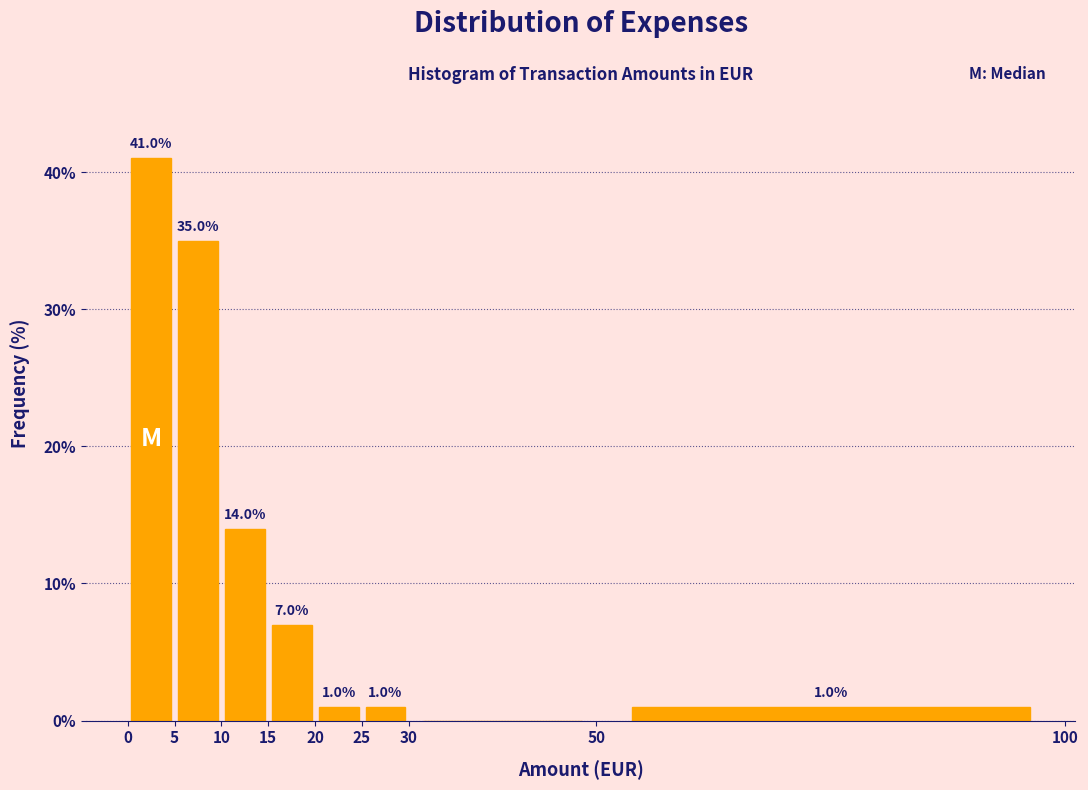

Which range on the x-axis has the tallest bar?

0 to 5